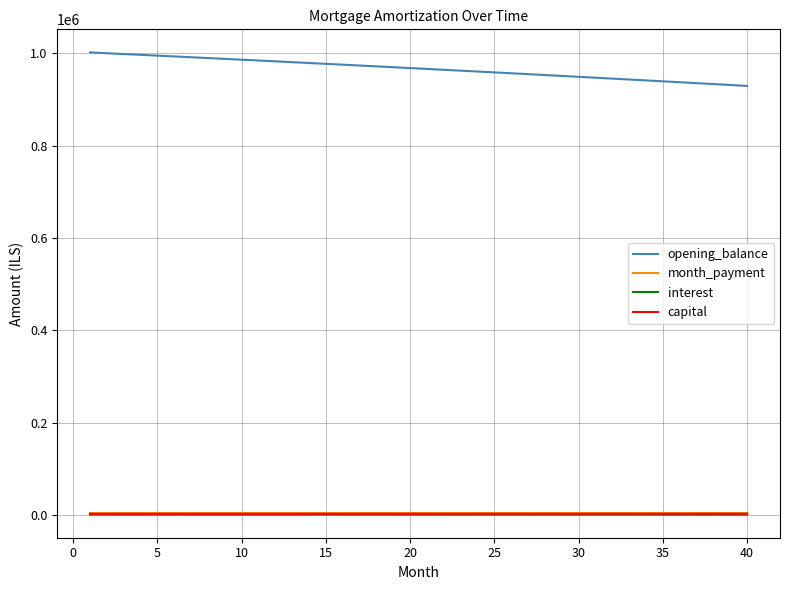

What is the greatest value displayed?

1001500.0